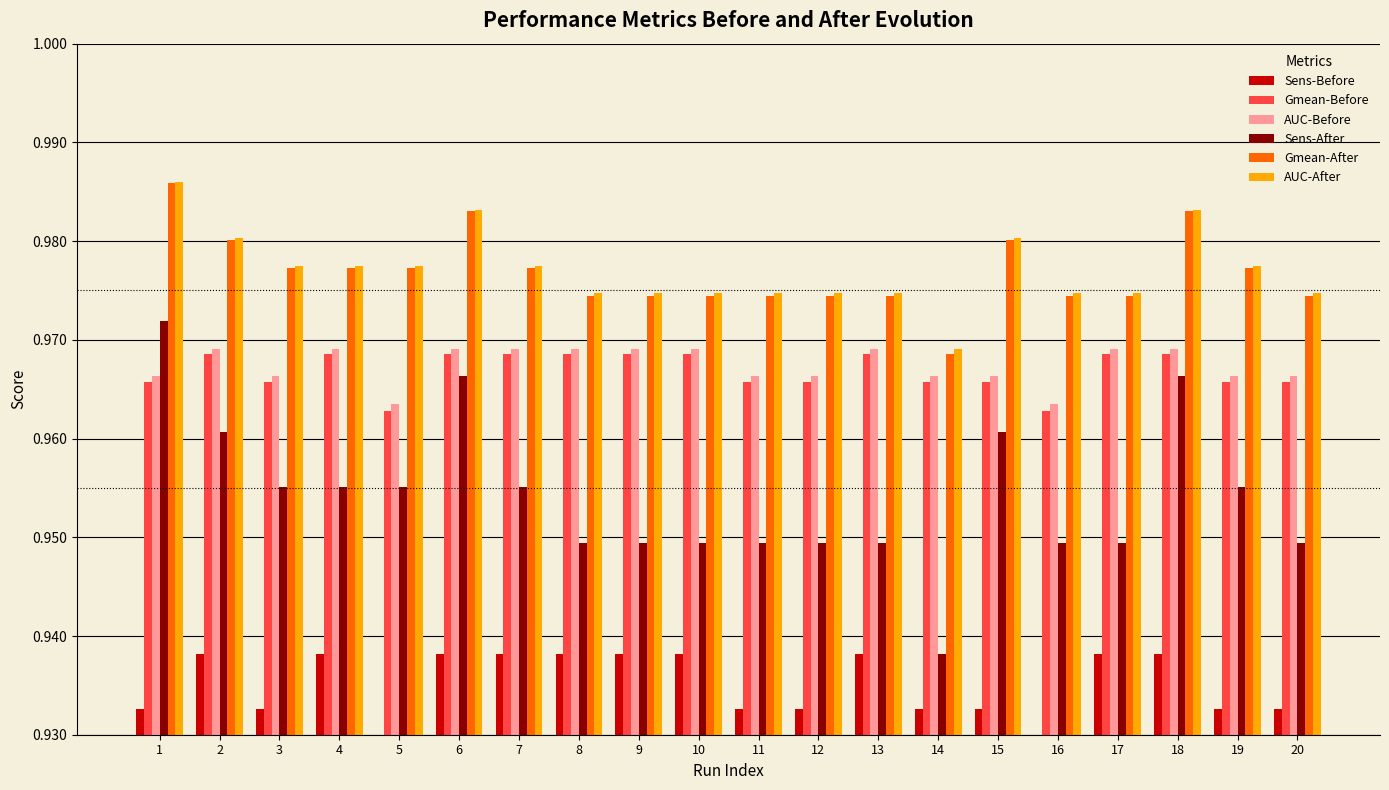

What is the value of the AUC-Before bar at the 18th from the left?

1.0